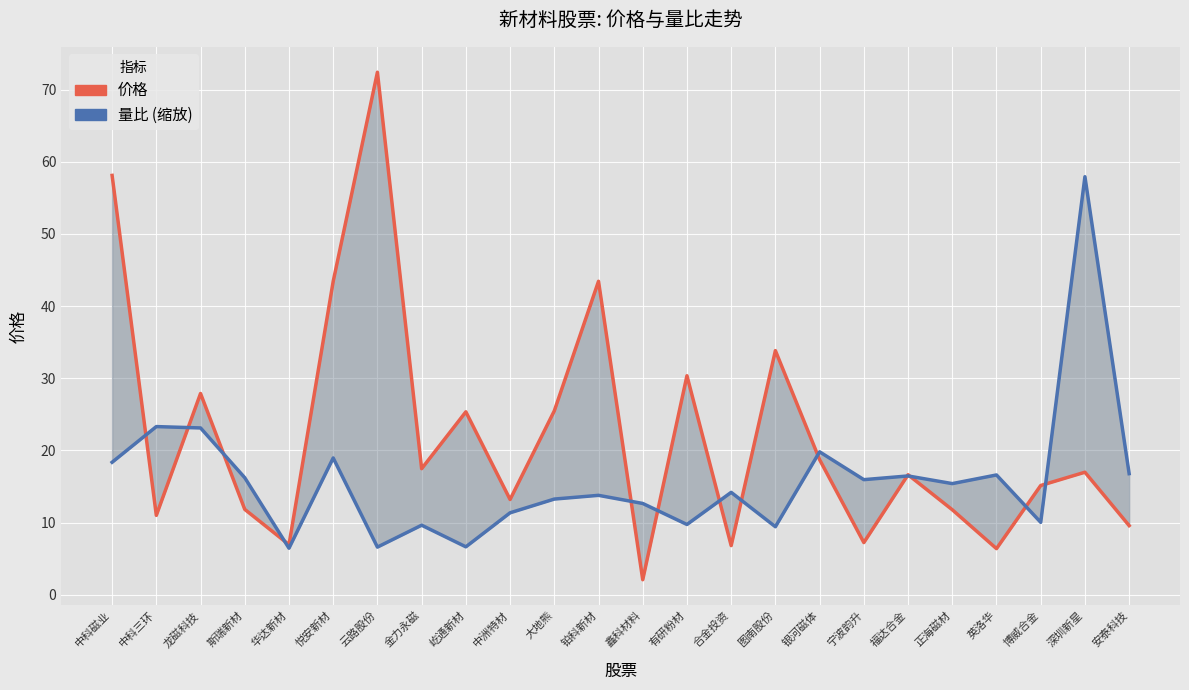

Is it true that 价格 equals 20.4 at 中洲特材?

False